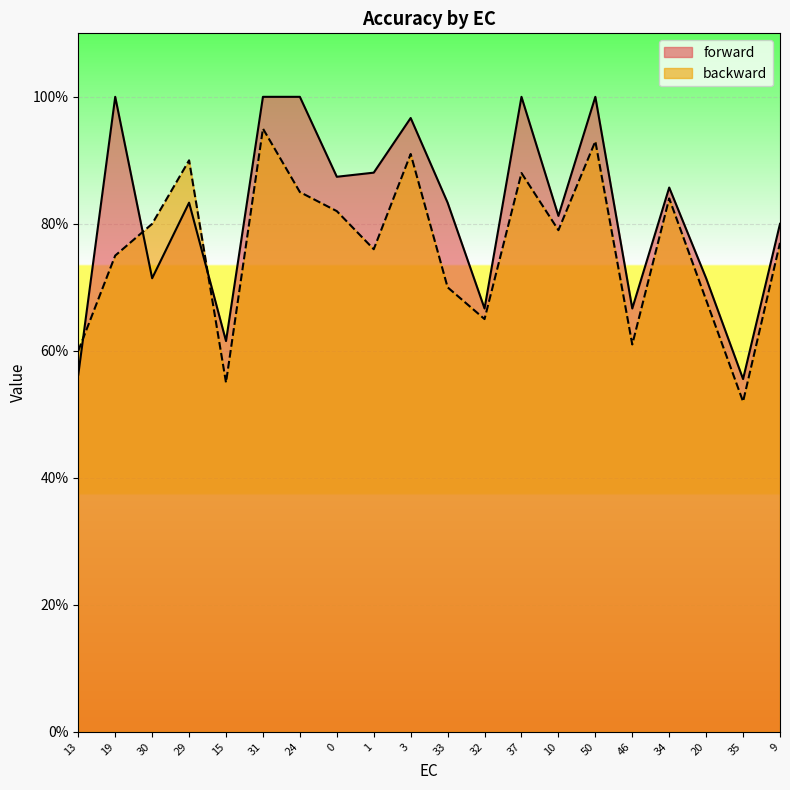

In forward, how many points are higher than both neighbors (excluding endpoints)?

6